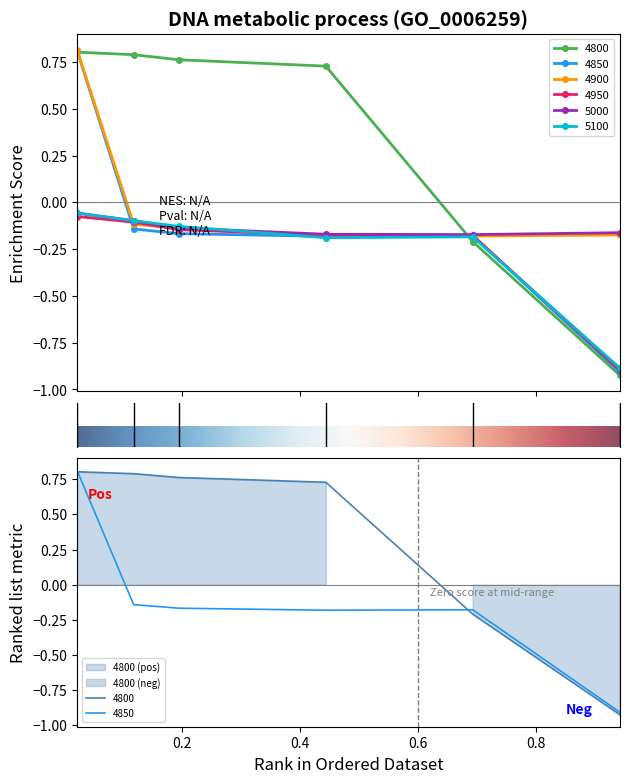

What is the spread (max minus min) of values at 0.4?

0.9